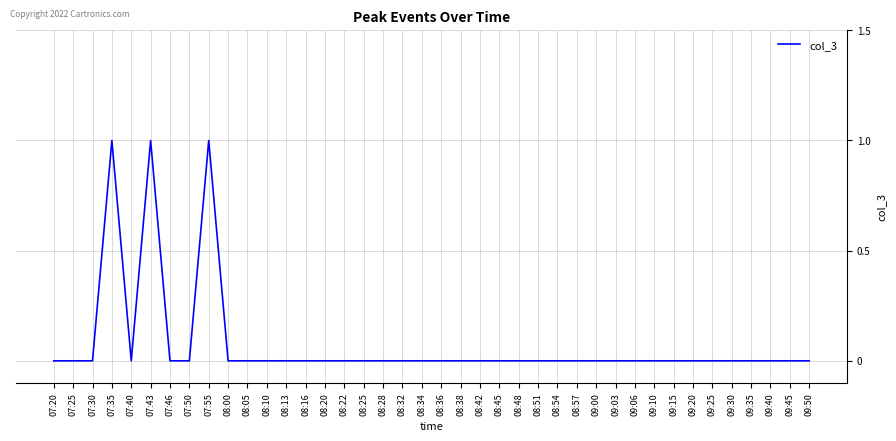

Is it true that the value at 07:43 is 1?

True